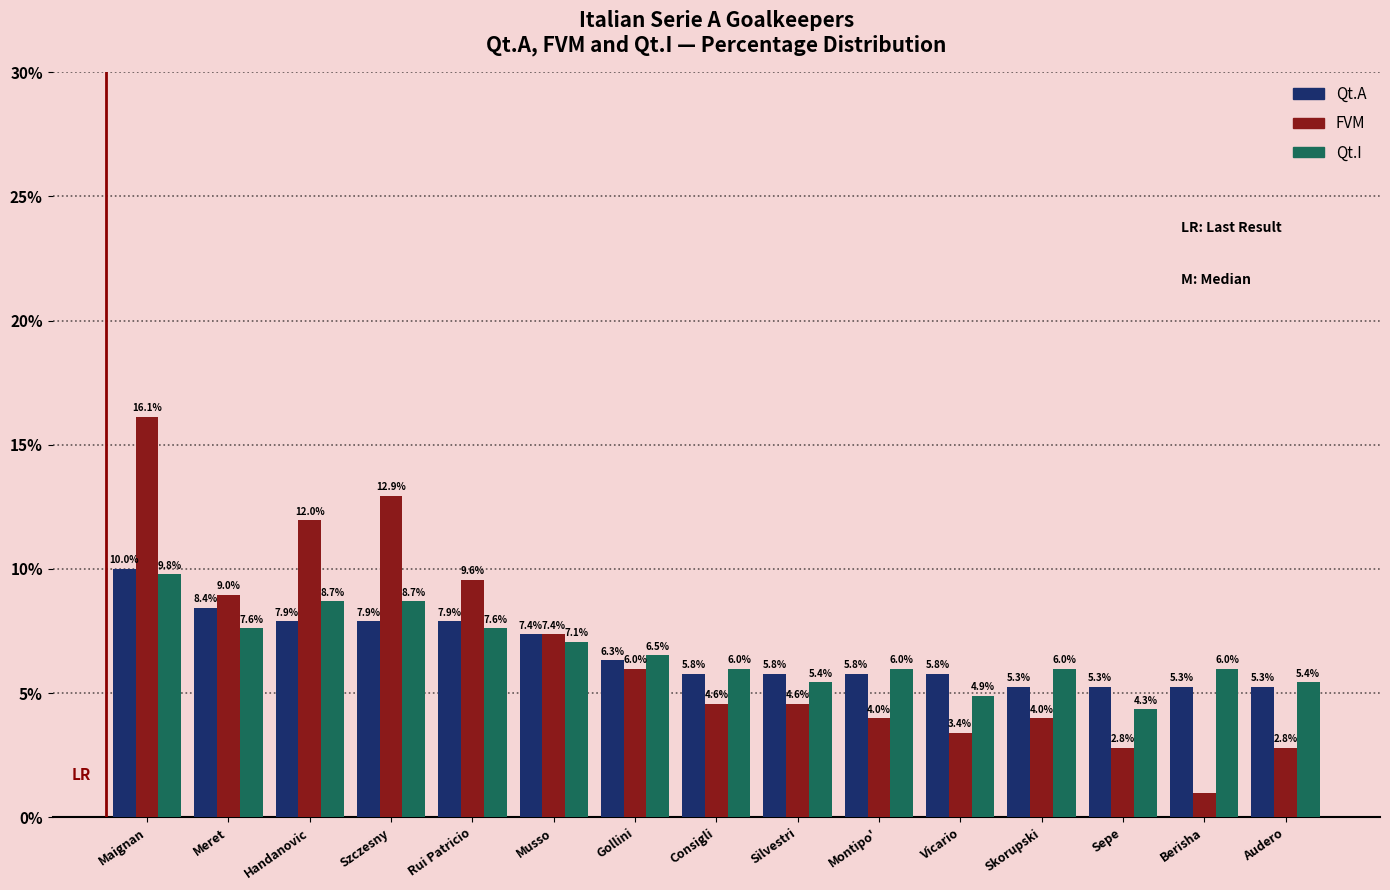

The value of Qt.A at Musso is 7.4. True or false?

True